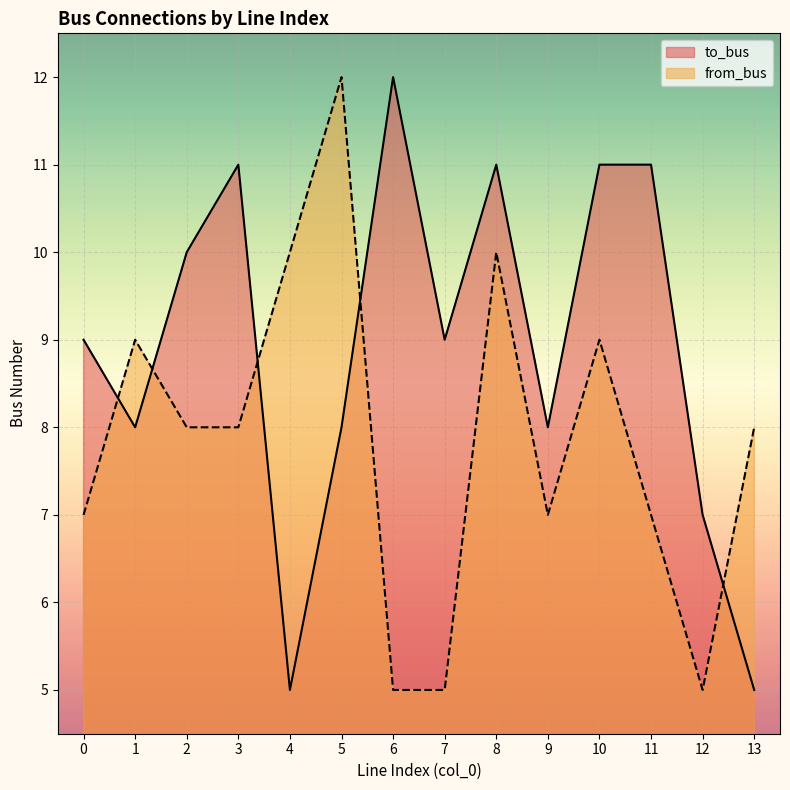

Reading left to right, transcribe all the data shown in this chart.

to_bus: 0=9	1=8	2=10	3=11	4=5	5=8	6=12	7=9	8=11	9=8	10=11	11=11	12=7	13=5
from_bus: 0=7	1=9	2=8	3=8	4=10	5=12	6=5	7=5	8=10	9=7	10=9	11=7	12=5	13=8